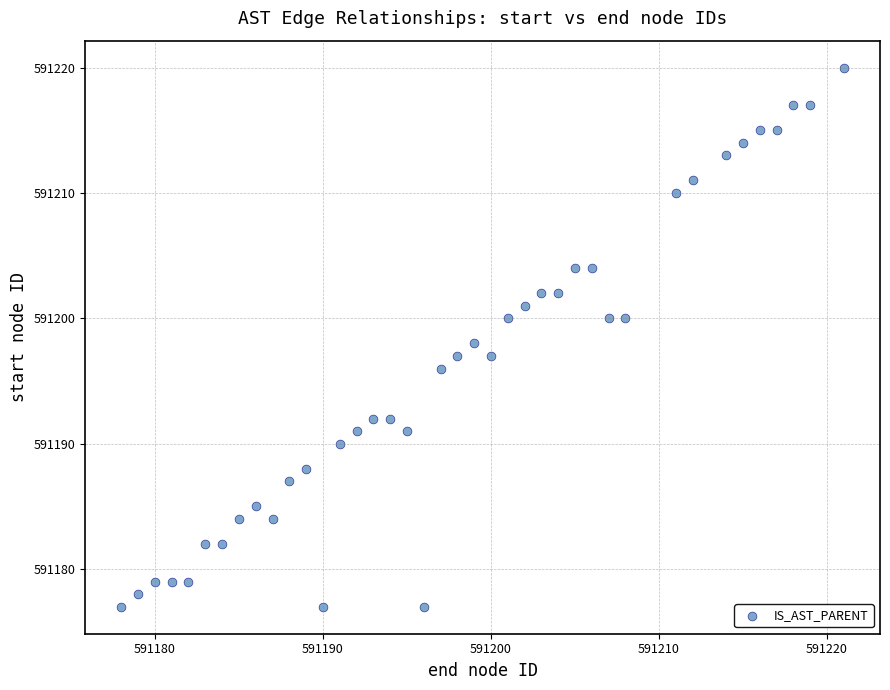

What is the range of X values (max minus min)?

43